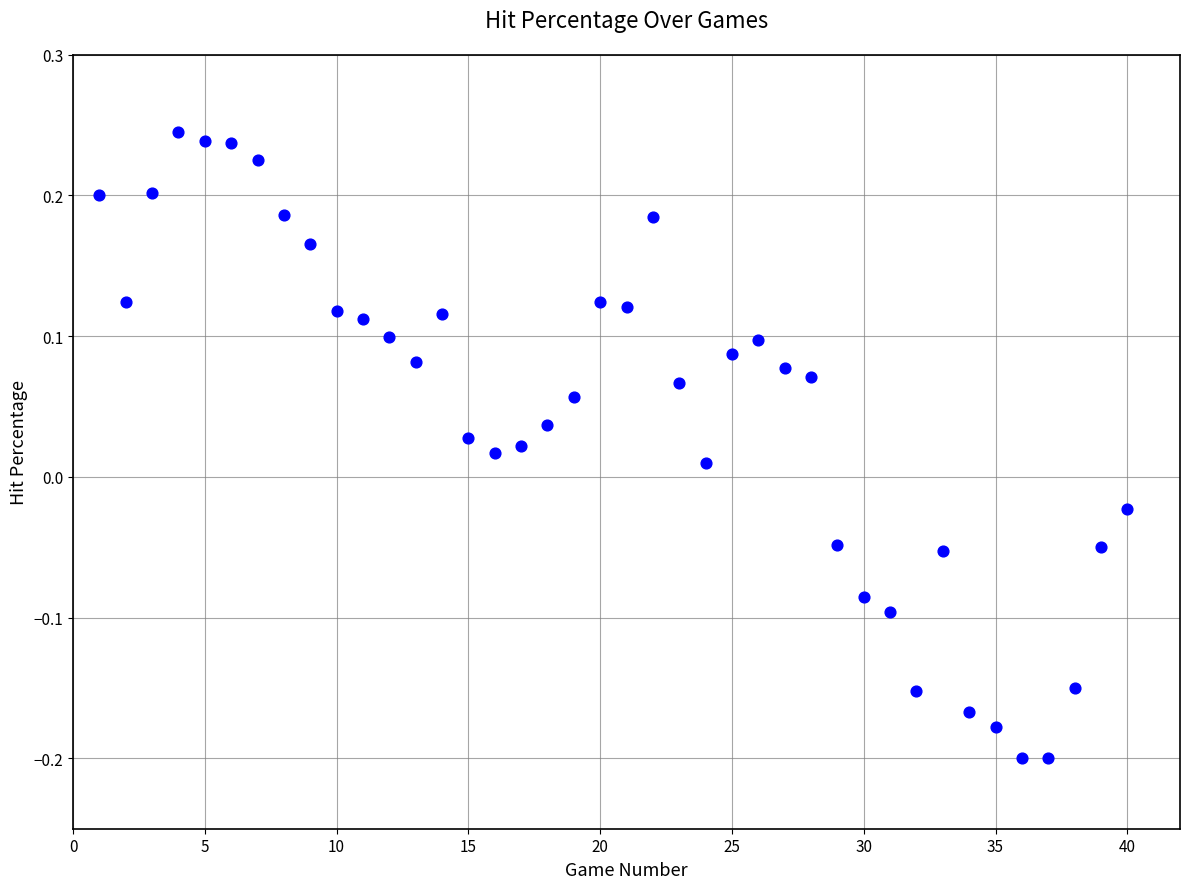

What is the range of X values (max minus min)?

39.0